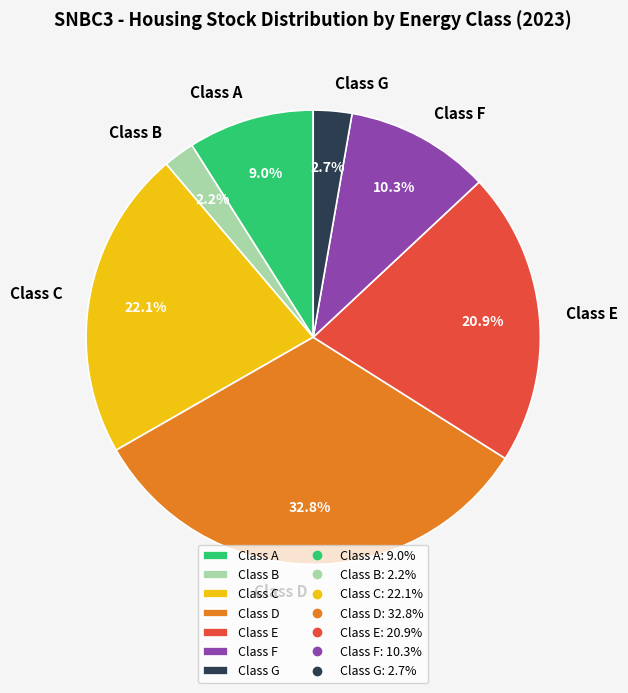

What portion of the pie excludes Class B?

97.8%